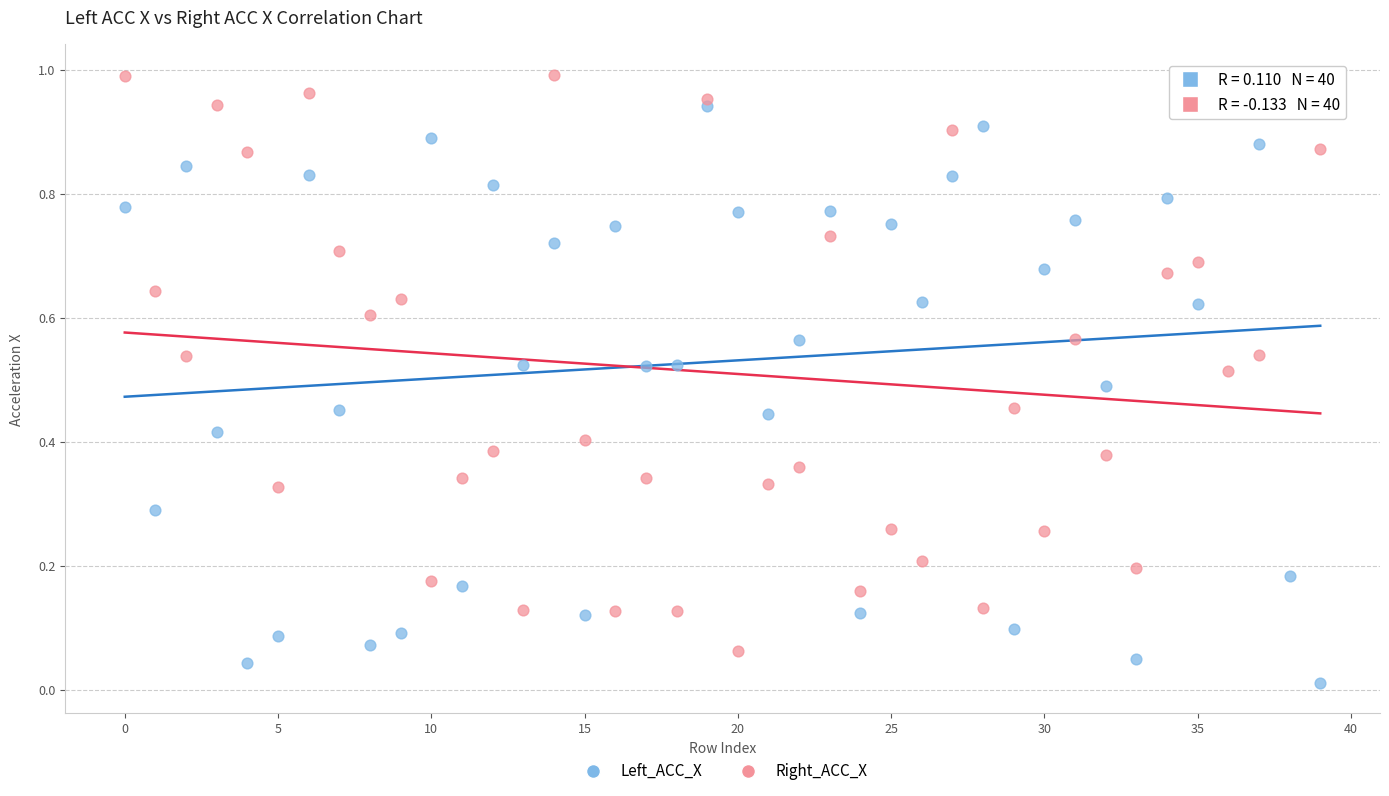

Which series contains the highest Y value?

Right_ACC_X